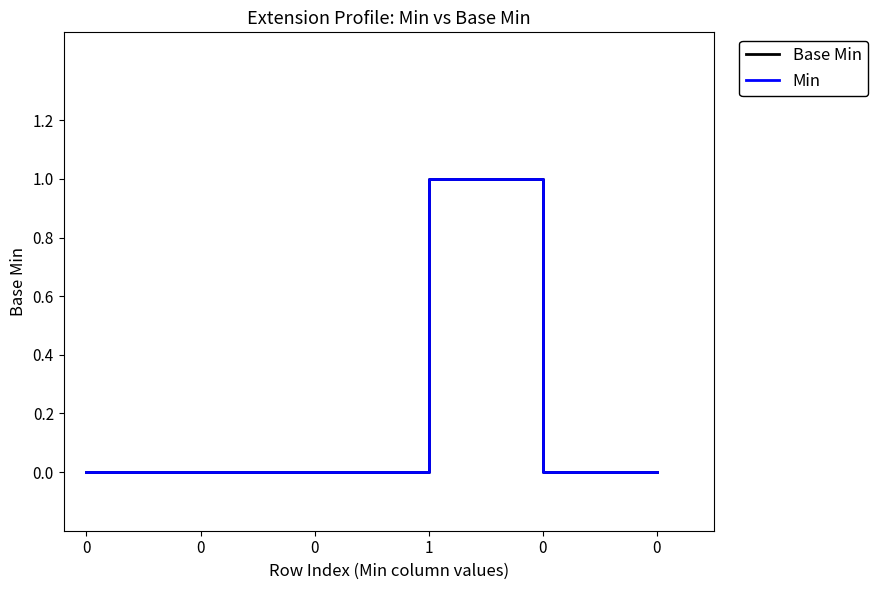

Does the chart display data point markers on the line(s)?

No